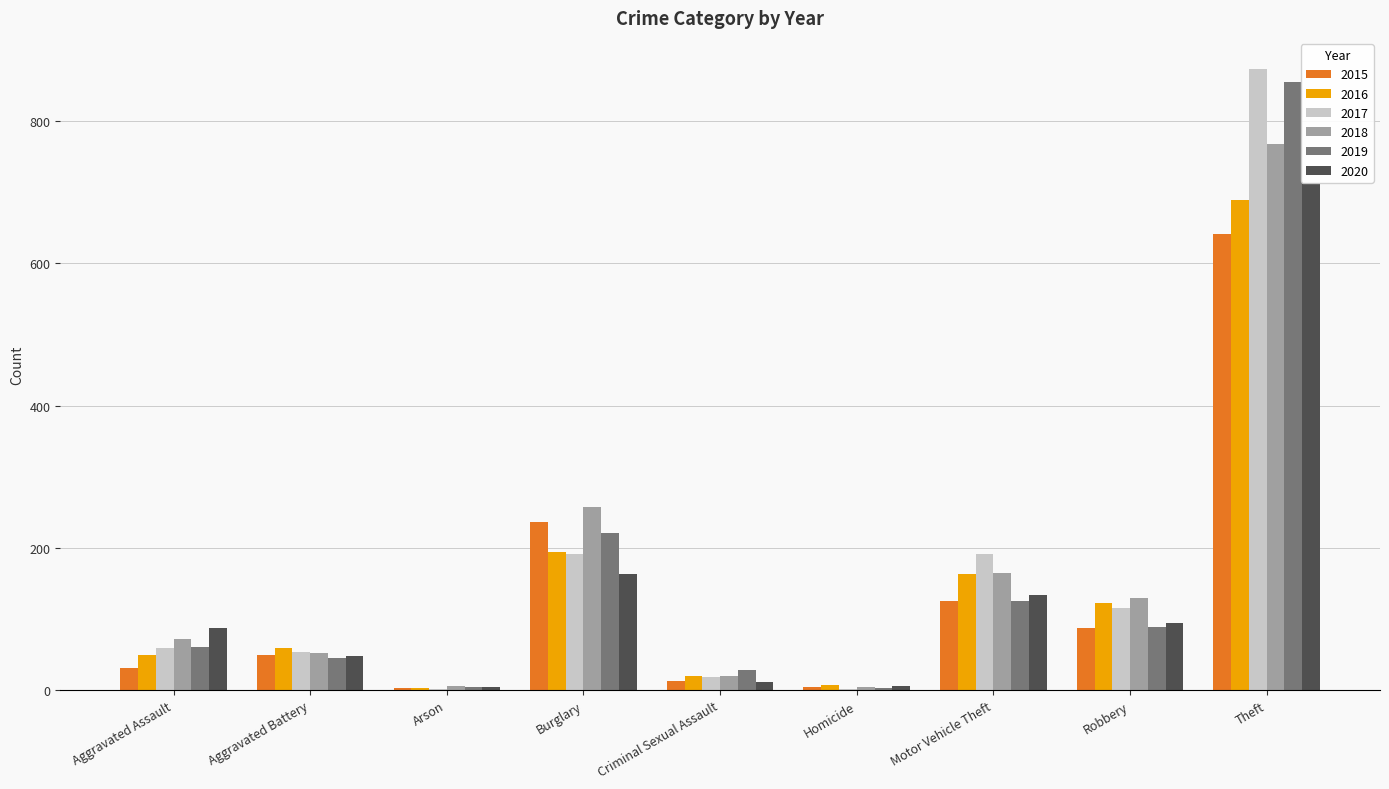

At which category is the sum across all series the highest?

Theft